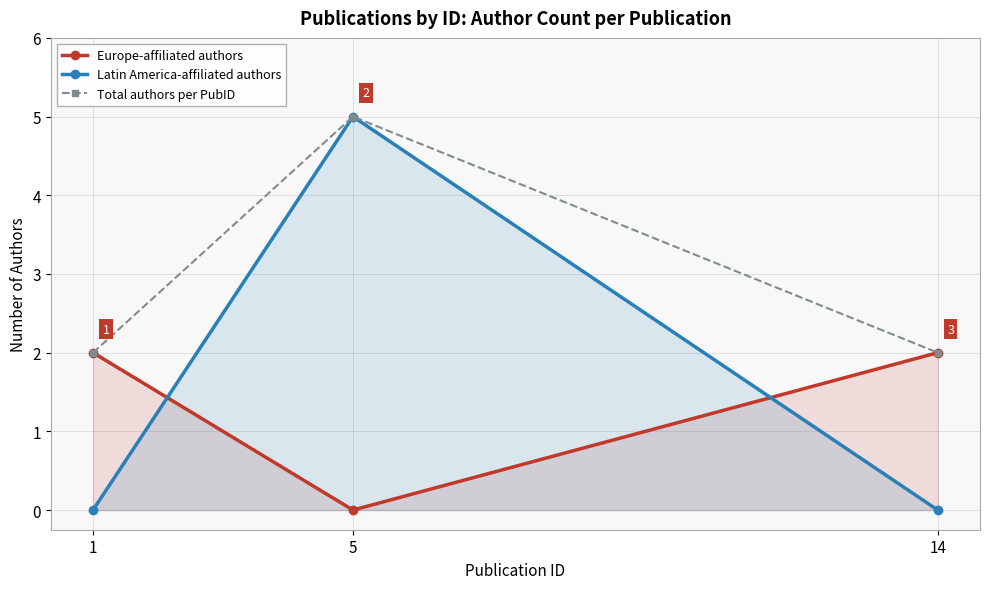

At 1, list the series in order from smallest to largest.

Latin America-affiliated authors, Europe-affiliated authors, Total authors per PubID